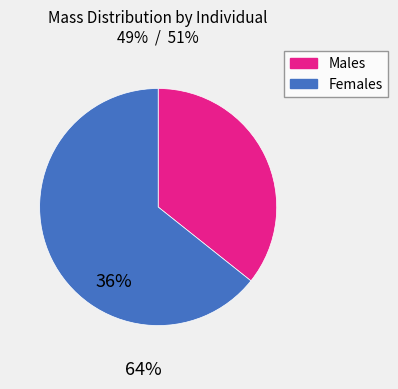

How many segments does this pie chart have?

2